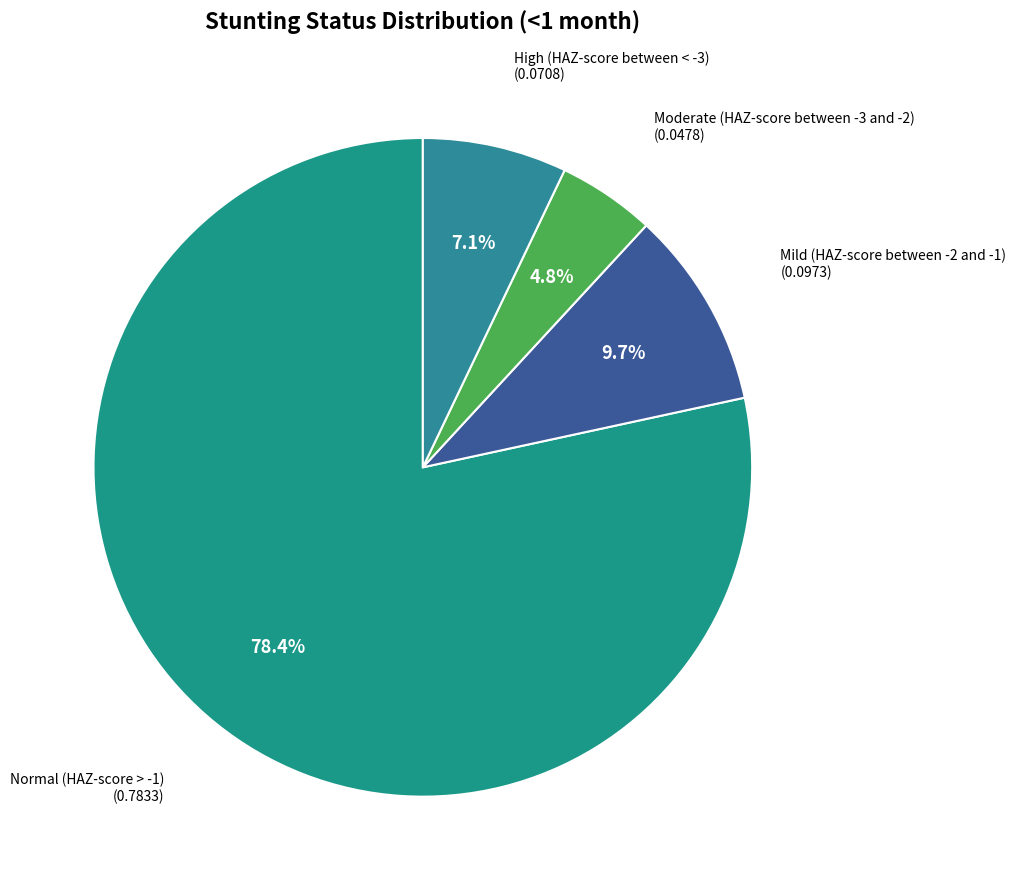

What is the largest slice in the pie chart?

Normal (HAZ-score > -1)